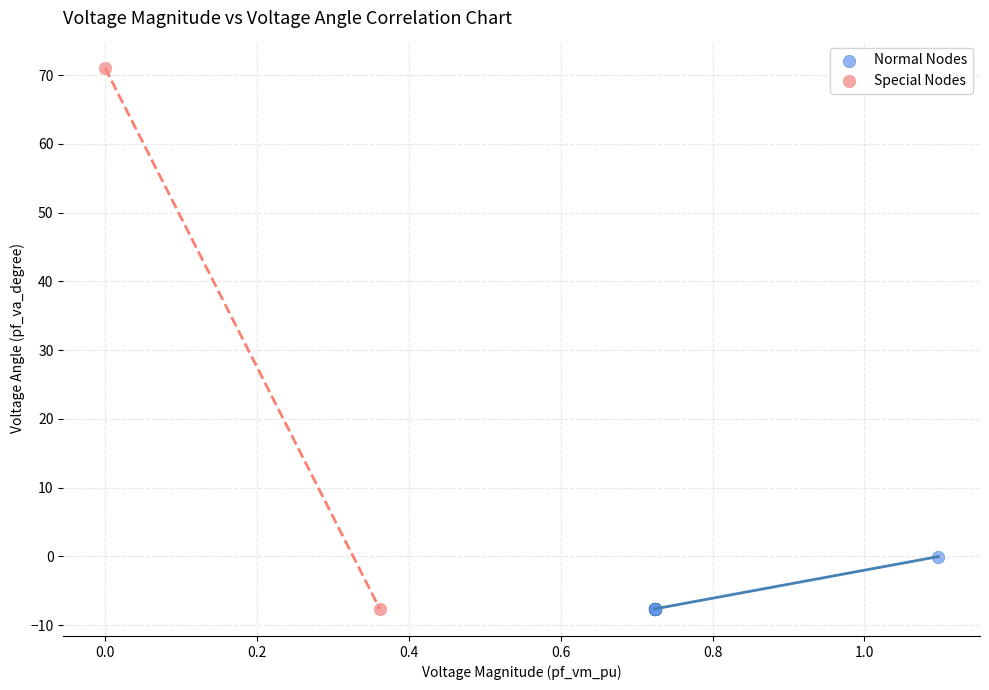

What are all the series names shown in the legend?

Normal Nodes, Special Nodes